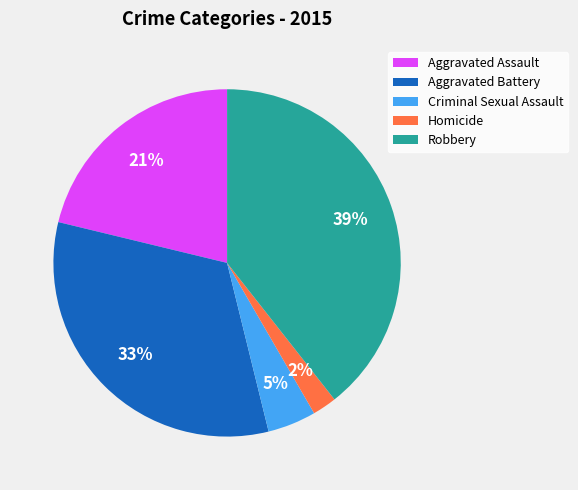

Between Aggravated Battery and Aggravated Assault, which is larger?

Aggravated Battery